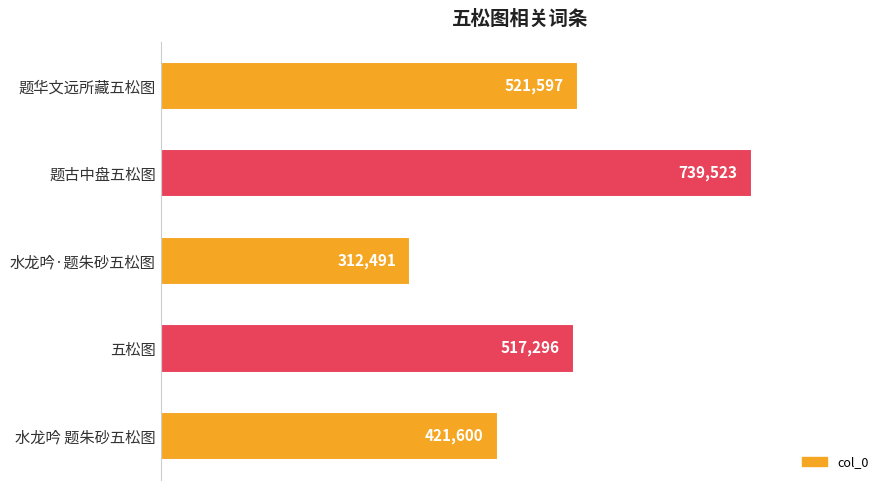

What is the average value?

502501